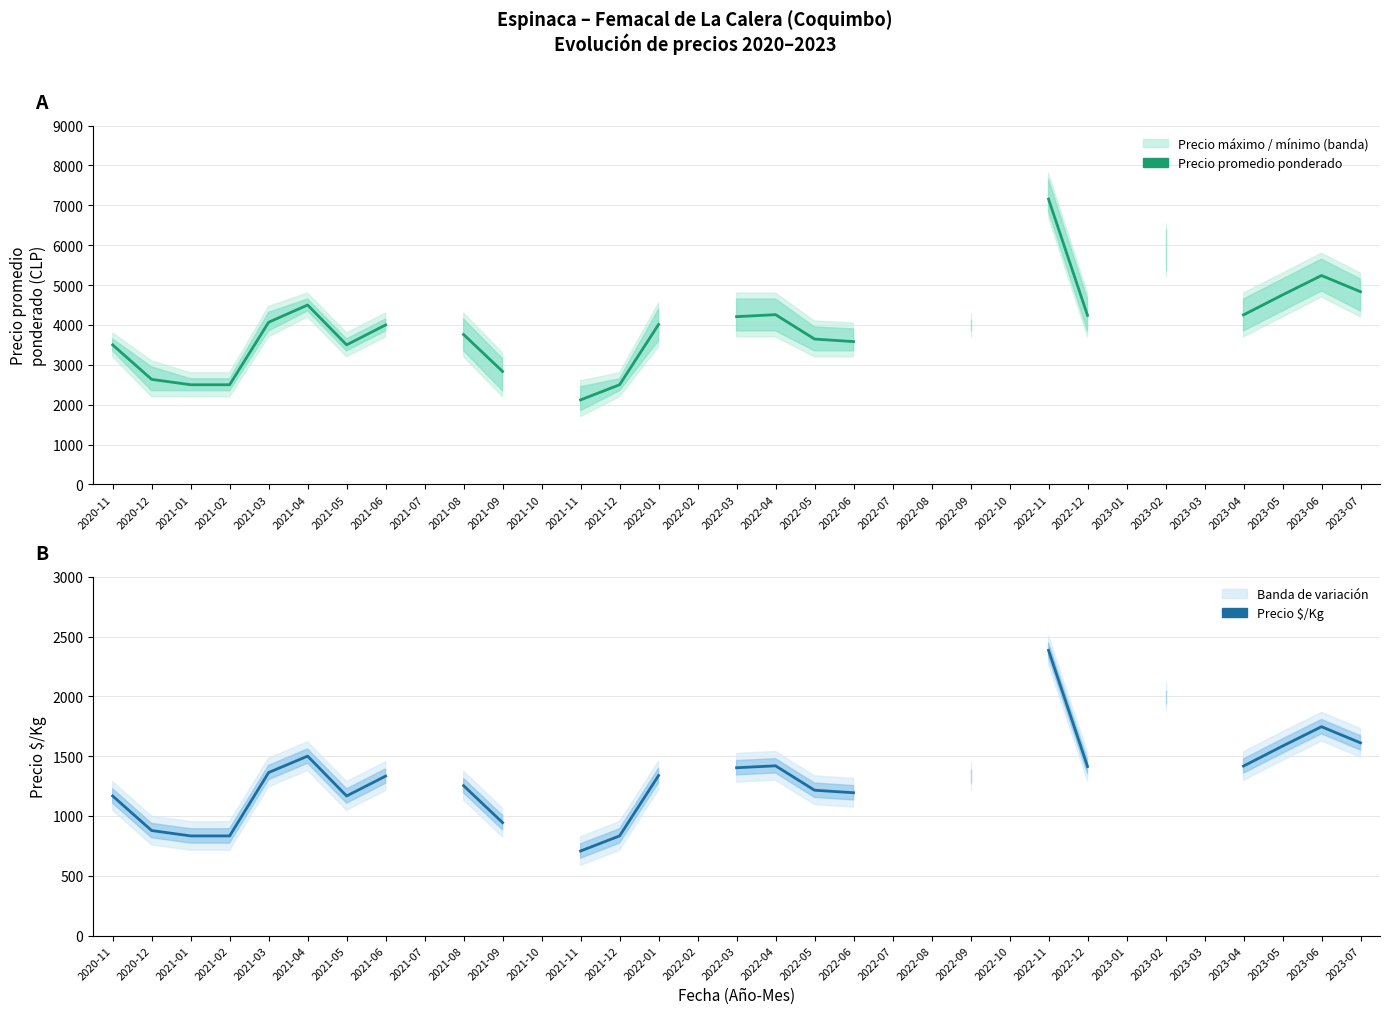

Which category has the highest value in the Precio $/Kg series?

2022-11